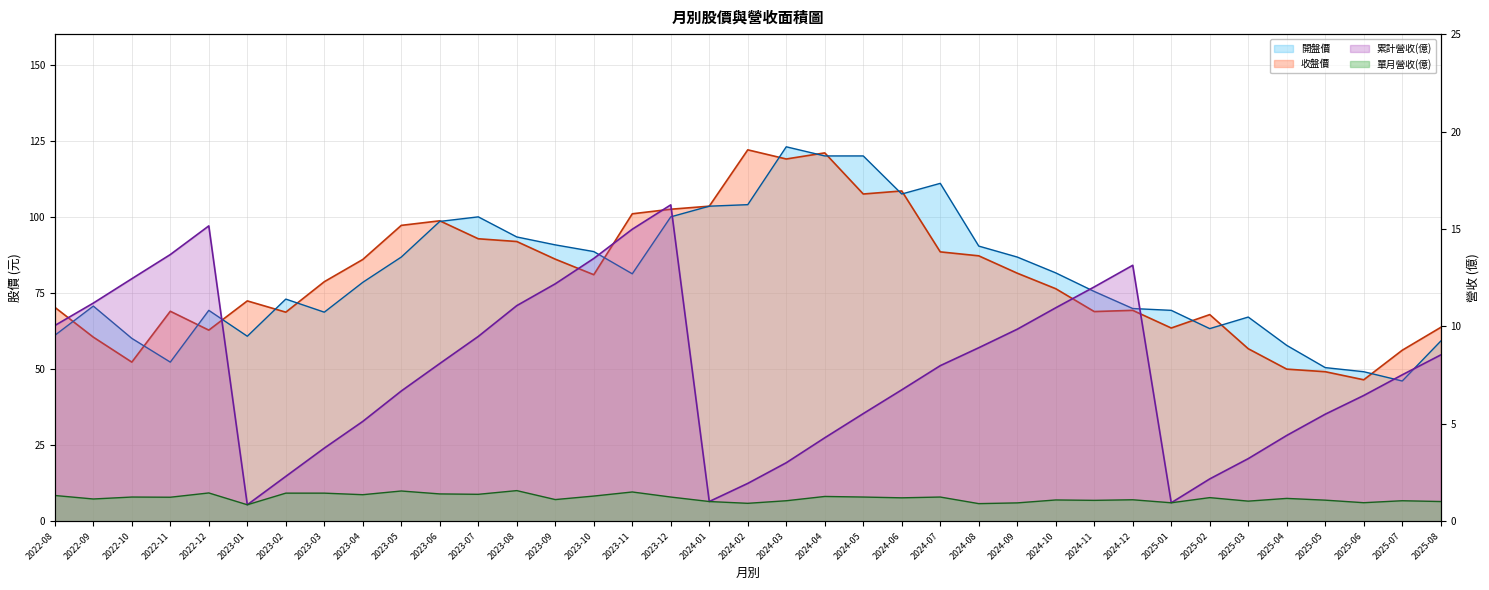

Reading right to left, transcribe all the data shown in this chart.

累計營收(億): 2025-08=8.5	2025-07=7.5	2025-06=6.5	2025-05=5.5	2025-04=4.4	2025-03=3.2	2025-02=2.2	2025-01=1.0	2024-12=13.1	2024-11=12.0	2024-10=11.0	2024-09=9.9	2024-08=8.9	2024-07=8.0	2024-06=6.8	2024-05=5.5	2024-04=4.3	2024-03=3.0	2024-02=1.9	2024-01=1.0	2023-12=16.2	2023-11=15.0	2023-10=13.5	2023-09=12.2	2023-08=11.1	2023-07=9.5	2023-06=8.1	2023-05=6.7	2023-04=5.1	2023-03=3.8	2023-02=2.3	2023-01=0.9	2022-12=15.2	2022-11=13.7	2022-10=12.4	2022-09=11.2	2022-08=10.1
單月營收(億): 2025-08=1.0	2025-07=1.1	2025-06=1.0	2025-05=1.1	2025-04=1.2	2025-03=1.0	2025-02=1.2	2025-01=1.0	2024-12=1.1	2024-11=1.1	2024-10=1.1	2024-09=0.9	2024-08=0.9	2024-07=1.2	2024-06=1.2	2024-05=1.2	2024-04=1.3	2024-03=1.1	2024-02=0.9	2024-01=1.0	2023-12=1.2	2023-11=1.5	2023-10=1.3	2023-09=1.1	2023-08=1.6	2023-07=1.4	2023-06=1.4	2023-05=1.6	2023-04=1.4	2023-03=1.4	2023-02=1.4	2023-01=0.9	2022-12=1.5	2022-11=1.2	2022-10=1.2	2022-09=1.1	2022-08=1.3
收盤價: 2025-08=63.7	2025-07=56.2	2025-06=46.5	2025-05=49.1	2025-04=50.0	2025-03=56.7	2025-02=67.9	2025-01=63.5	2024-12=69.3	2024-11=68.9	2024-10=76.4	2024-09=81.5	2024-08=87.2	2024-07=88.5	2024-06=108.5	2024-05=107.5	2024-04=121.0	2024-03=119.0	2024-02=122.0	2024-01=103.5	2023-12=102.5	2023-11=101.0	2023-10=81.0	2023-09=86.1	2023-08=91.9	2023-07=92.8	2023-06=98.7	2023-05=97.2	2023-04=86.0	2023-03=78.7	2023-02=68.7	2023-01=72.4	2022-12=62.8	2022-11=69.0	2022-10=52.3	2022-09=60.5	2022-08=70.3
開盤價: 2025-08=59.2	2025-07=46.1	2025-06=49.1	2025-05=50.5	2025-04=57.8	2025-03=67.1	2025-02=63.3	2025-01=69.3	2024-12=69.9	2024-11=75.5	2024-10=81.6	2024-09=86.8	2024-08=90.4	2024-07=111.0	2024-06=107.5	2024-05=120.0	2024-04=120.0	2024-03=123.0	2024-02=104.0	2024-01=103.5	2023-12=100.0	2023-11=81.3	2023-10=88.6	2023-09=90.8	2023-08=93.4	2023-07=100.0	2023-06=98.5	2023-05=86.8	2023-04=78.5	2023-03=68.7	2023-02=73.0	2023-01=60.8	2022-12=69.3	2022-11=52.3	2022-10=60.1	2022-09=70.7	2022-08=61.1